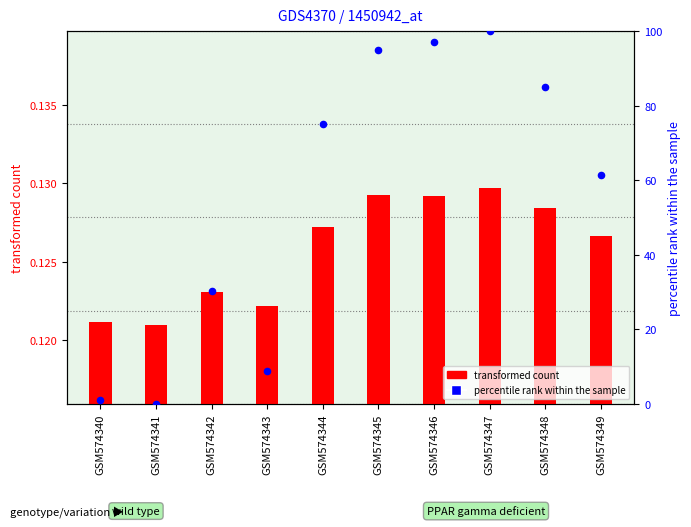

Is the value of col_1 at GSM574343 greater than the value of col_0 (transformed count) at GSM574343?

Yes